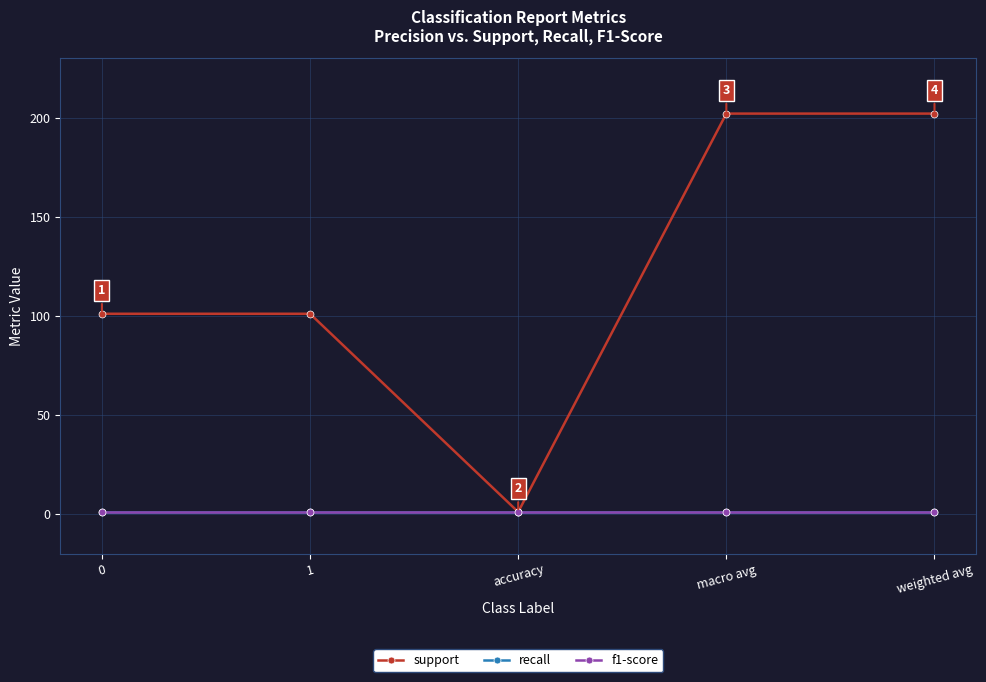

True or false: f1-score and support cross at least once.

False